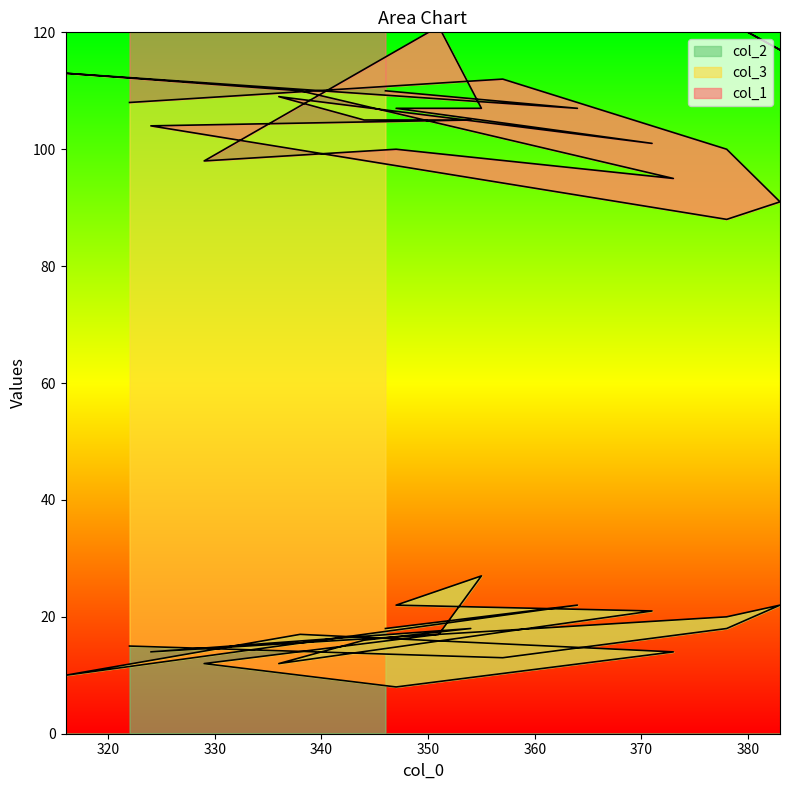

Rank the series by their average value, from lowest to highest.

col_2, col_1, col_3